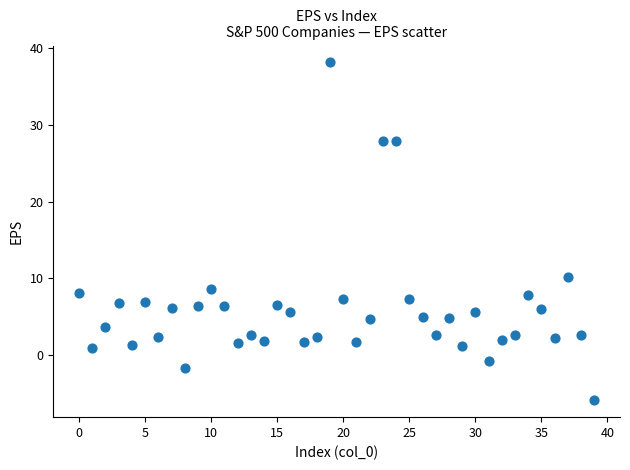

What is the range of Y values (max minus min)?

44.1